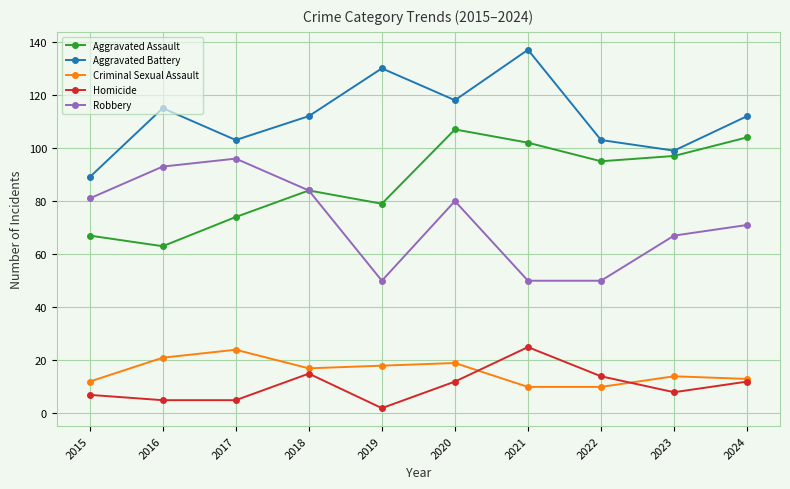

What is the highest value of the Aggravated Assault series?

107